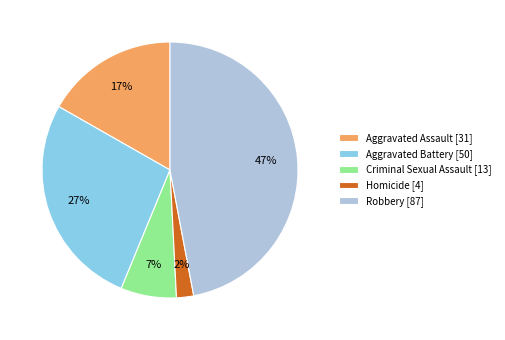

To the nearest percent, what is the combined percentage of Homicide and Criminal Sexual Assault?

9%